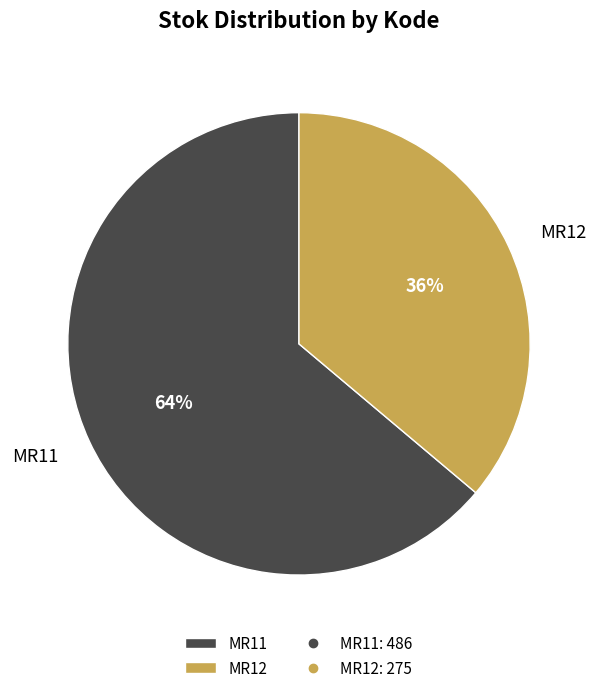

The MR12 slice represents 36% of the pie. True or false?

True